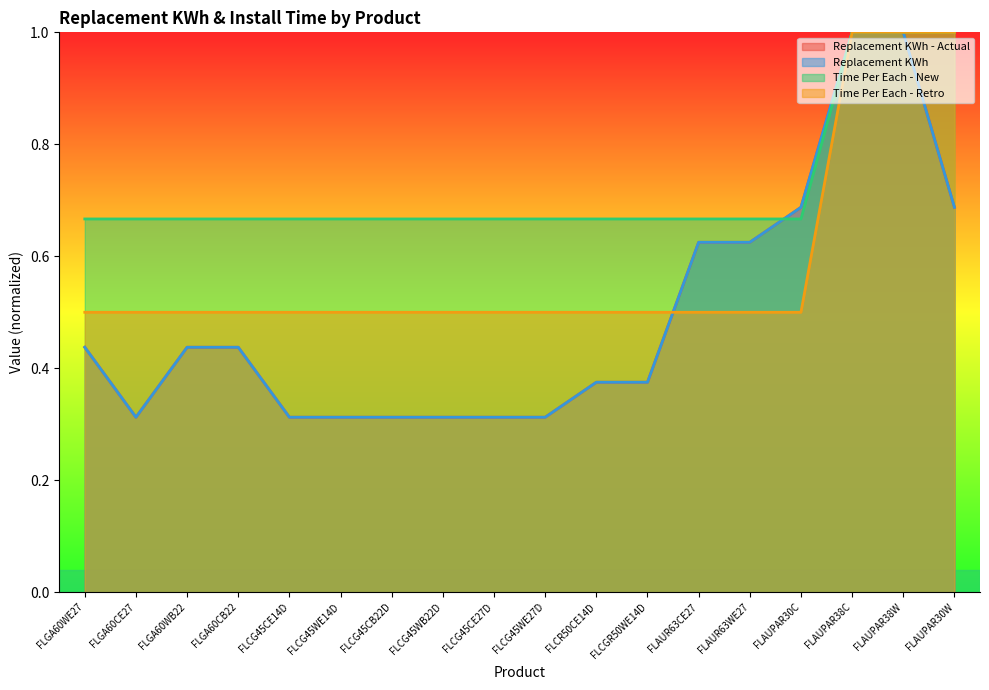

Which series has the largest range (max minus min)?

Replacement KWh - Actual